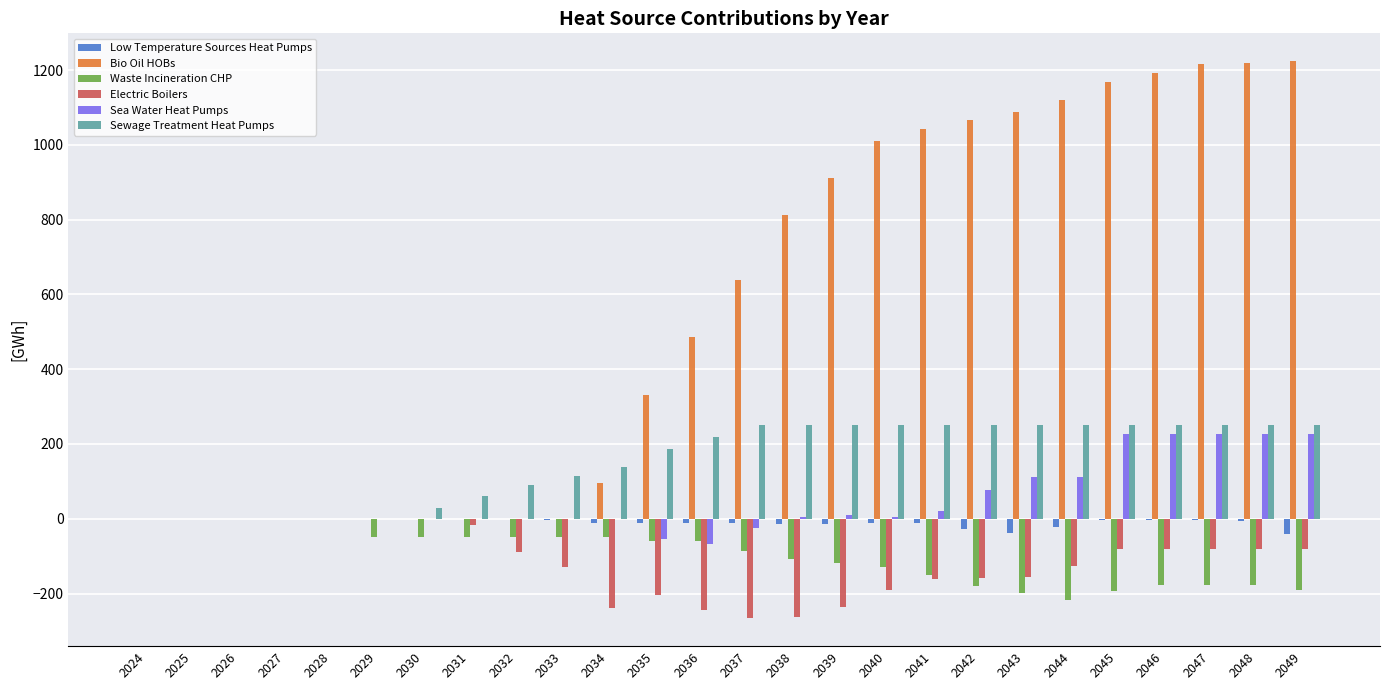

The value of Waste Incineration CHP at 2026 is 0.0. True or false?

True